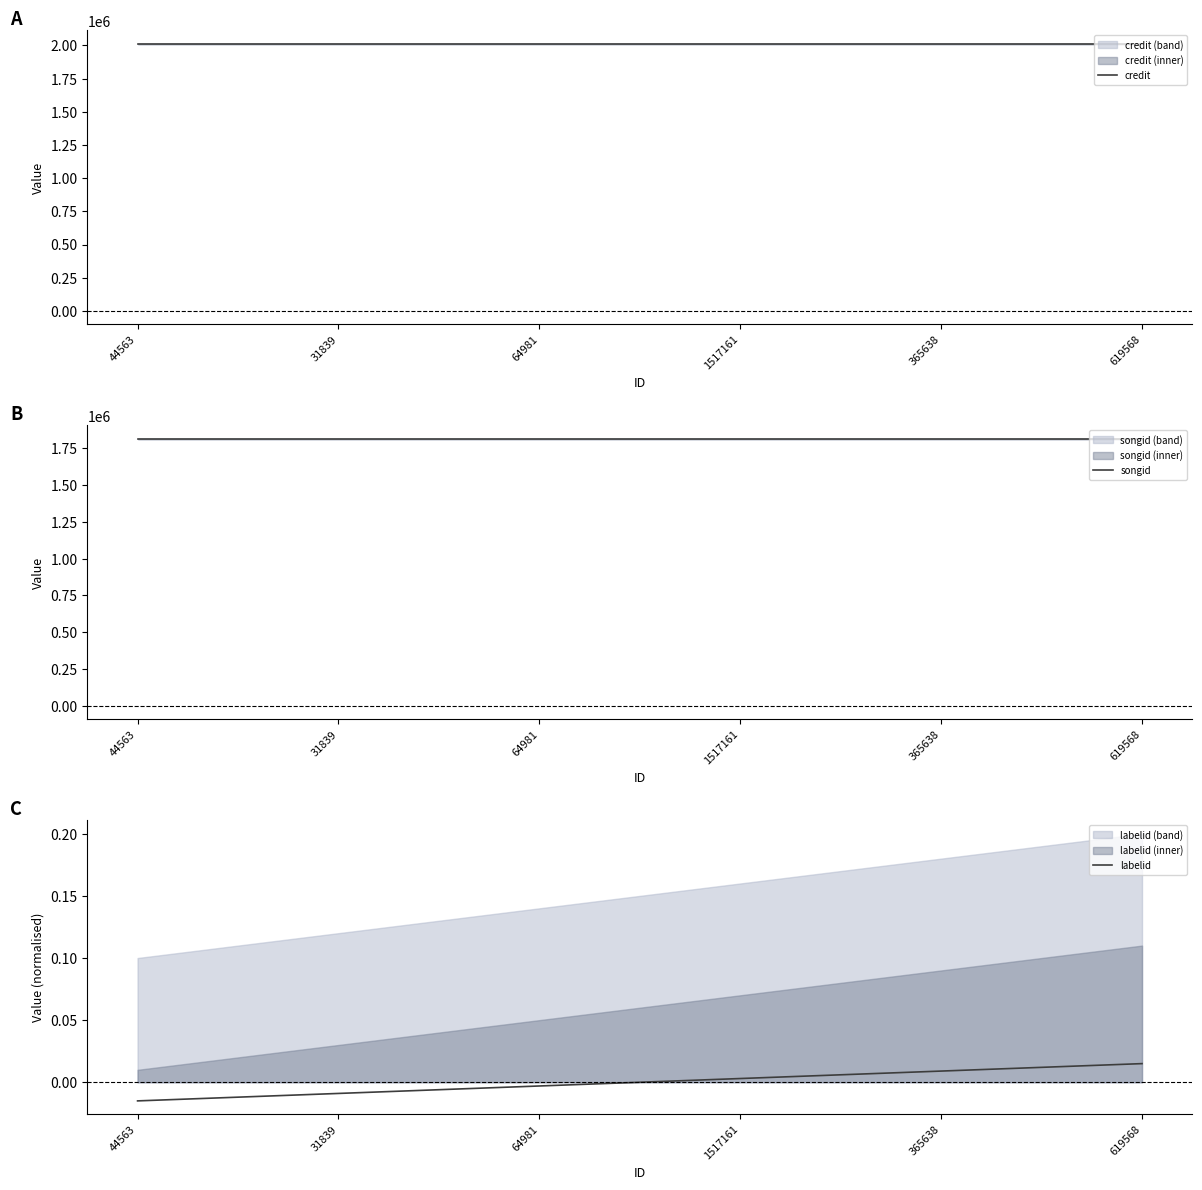

At how many categories does at least one series exceed 362694?

6